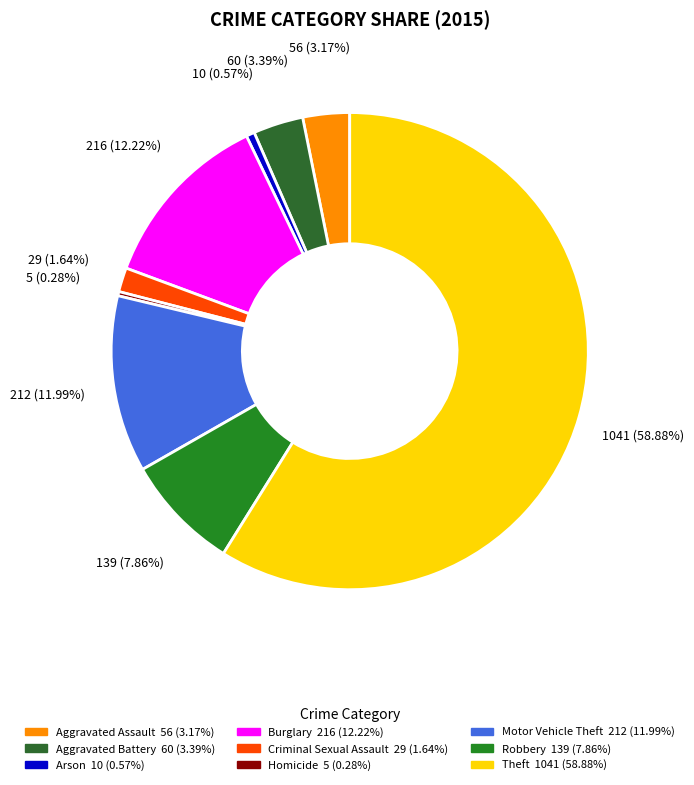

Is Arson the majority of the pie?

No